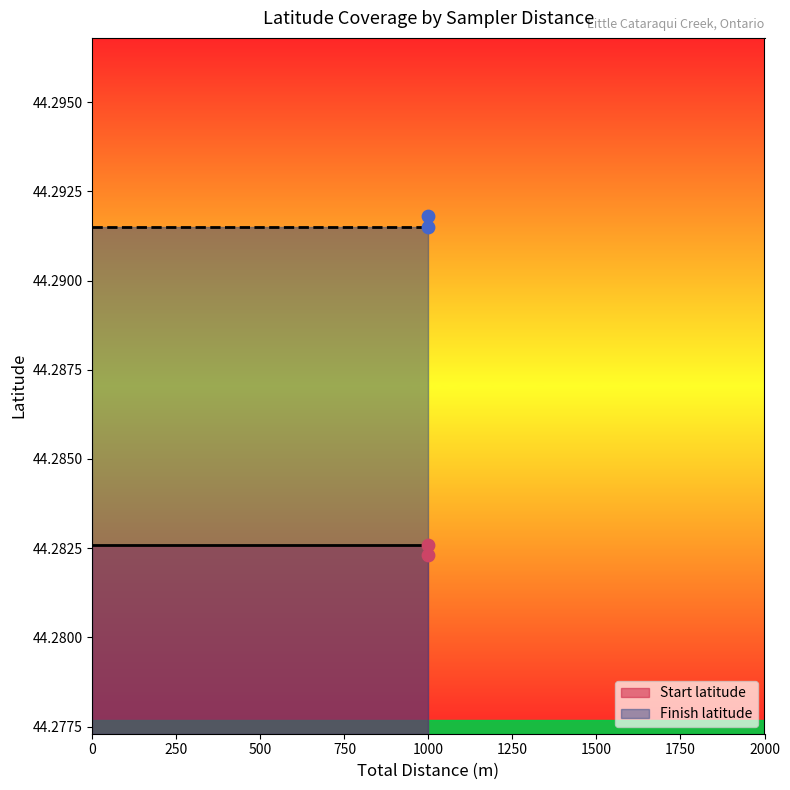

At which category is the sum across all series the highest?

1000